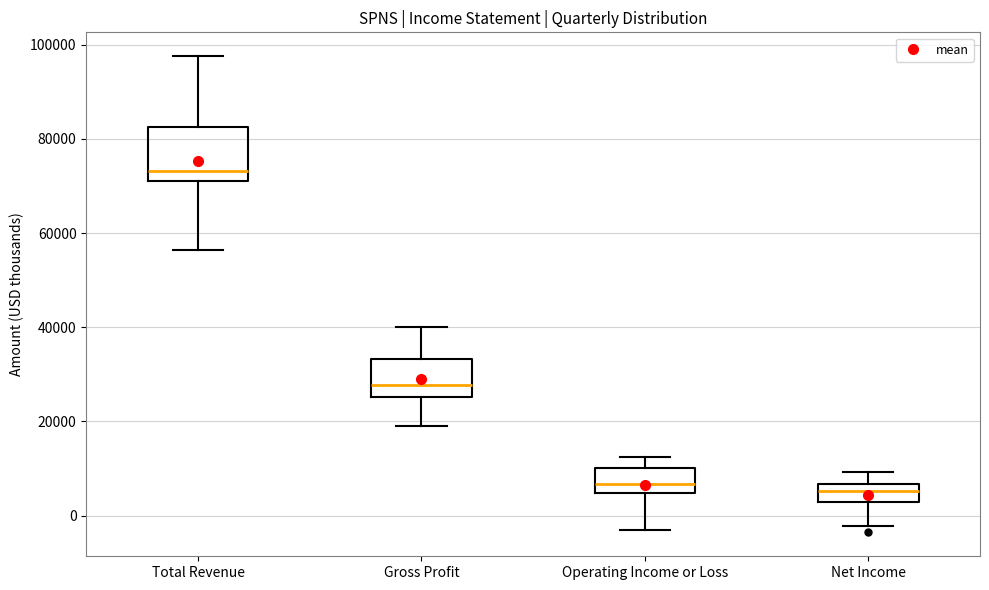

Reading left to right, read every box against the y-axis: the position of its median line, the range the box covers, and the ends of its whiskers. The values are not printed on the chart, so give them approximately, as read against the axis.

Total Revenue: median 74000, box 72000 to 82000, whiskers 56000 to 98000
Gross Profit: median 28000, box 26000 to 34000, whiskers 20000 to 40000
Operating Income or Loss: median 6000, box 4000 to 10000, whiskers -2000 to 12000
Net Income: median 6000 (inside the box), box 2000 to 6000, whiskers -2000 to 10000